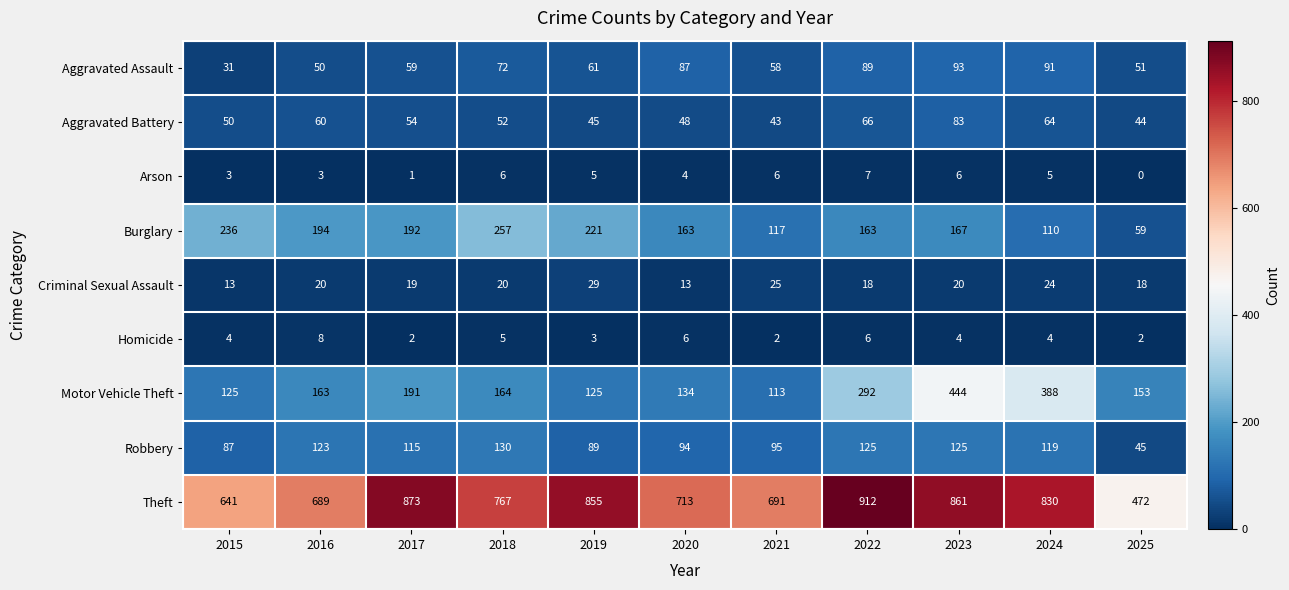

What is the total value across all series at 2021?

1150